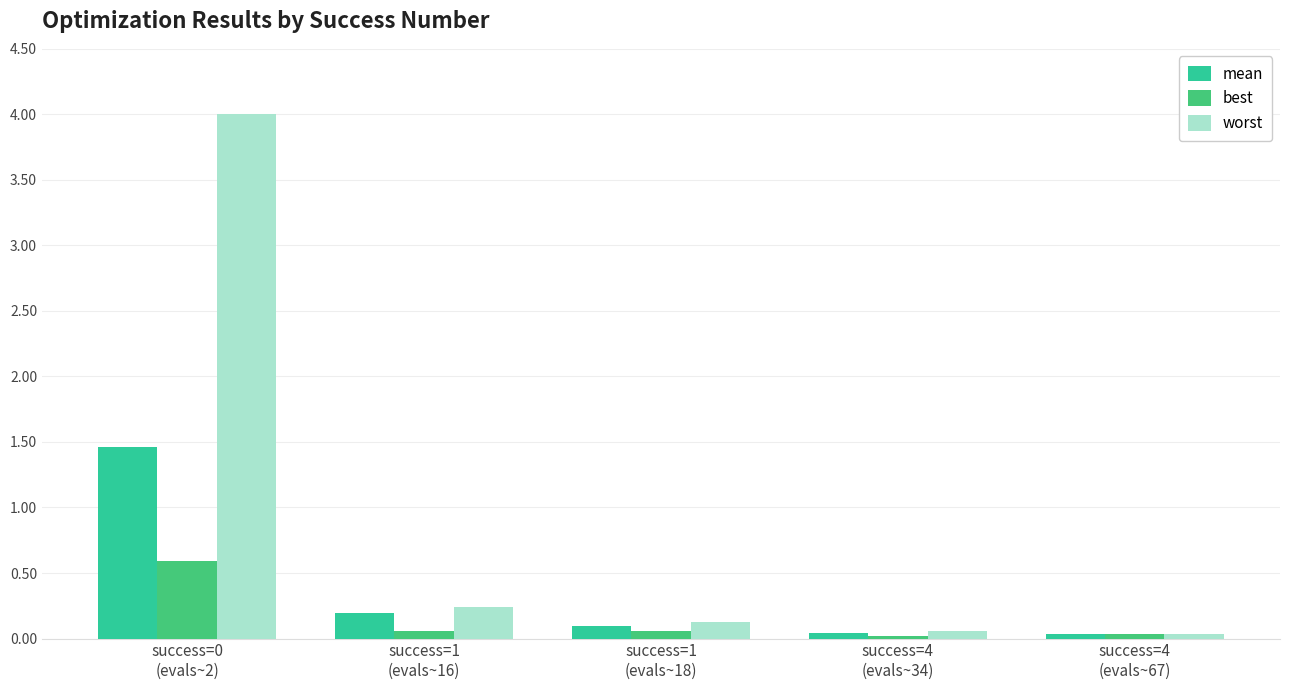

Between success=4
(evals~67) and success=1
(evals~18), which is larger?

success=1
(evals~18)